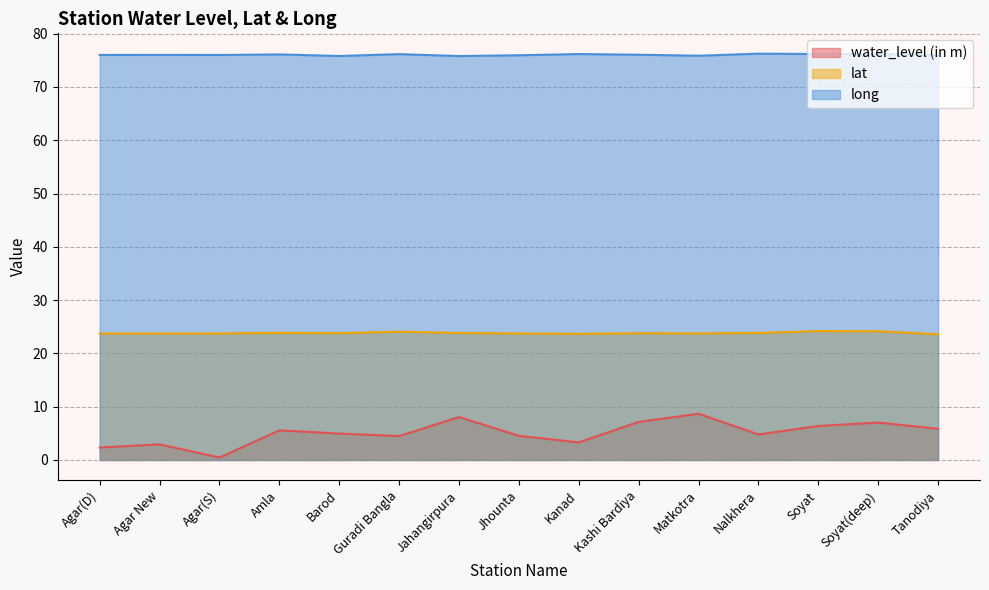

True or false: long and water_level (in m) cross at least once.

False